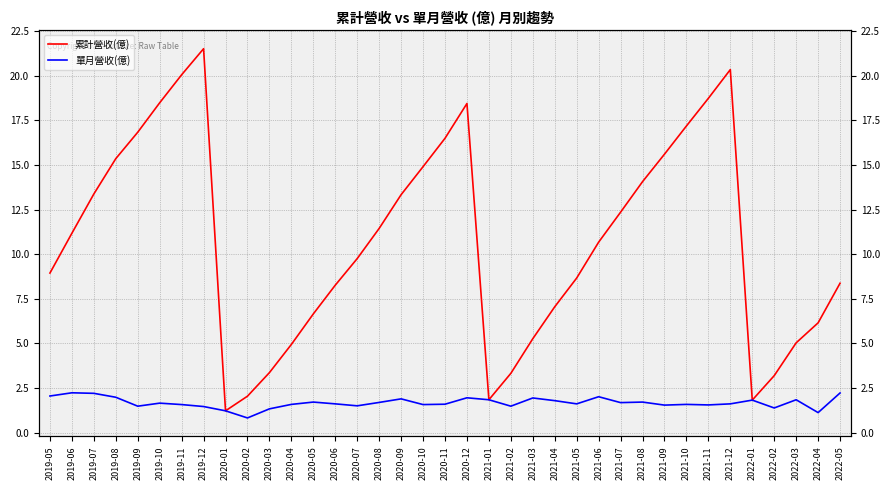

True or false: 累計營收(億) and 單月營收(億) cross at least once.

False